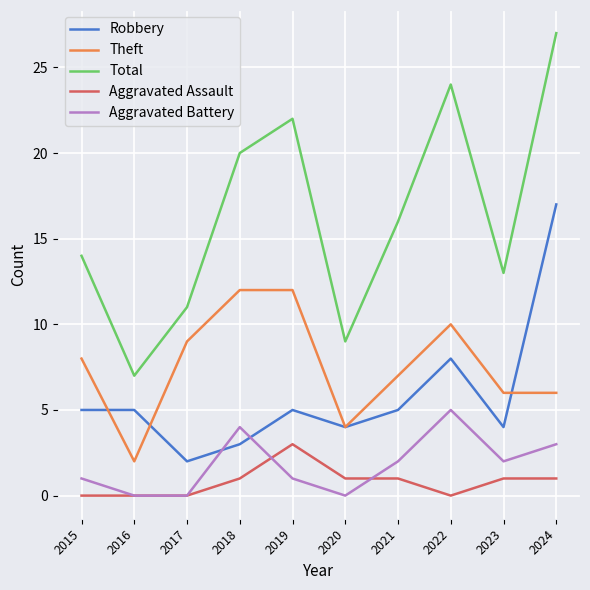

What is the spread (max minus min) of values at 2022?

24